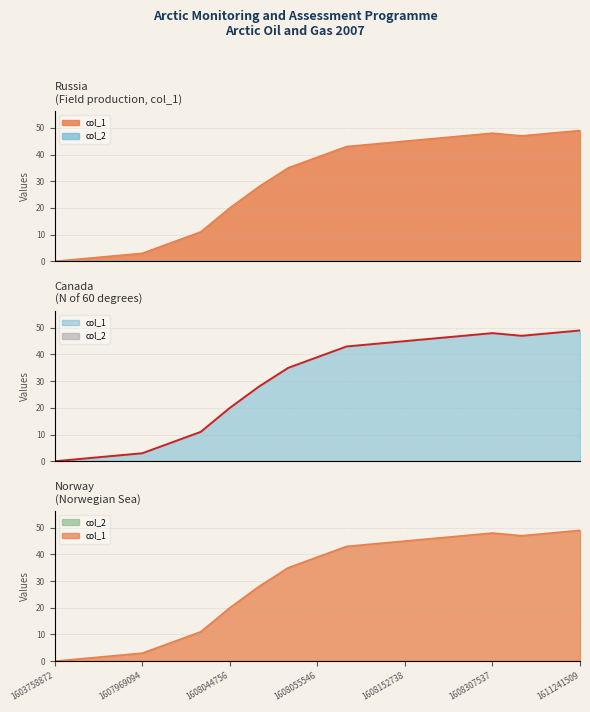

Reading right to left, list all the values displayed in this chart.

49	48	47	48	47	46	45	44	43	39	35	28	20	11	7	3	2	1	0